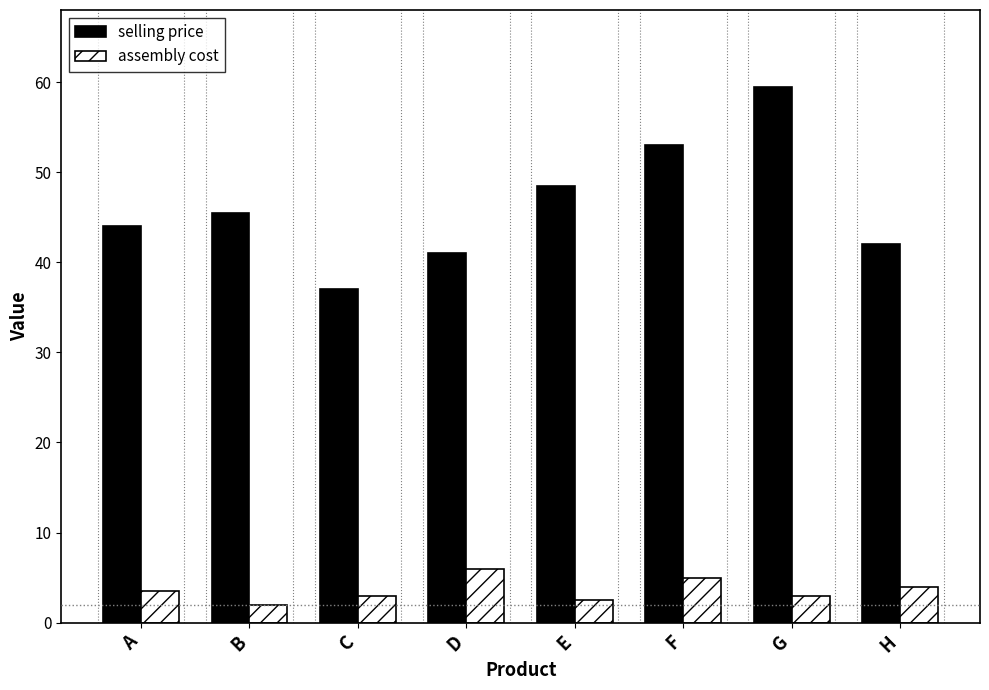

What is the maximum value shown in the chart?

59.5